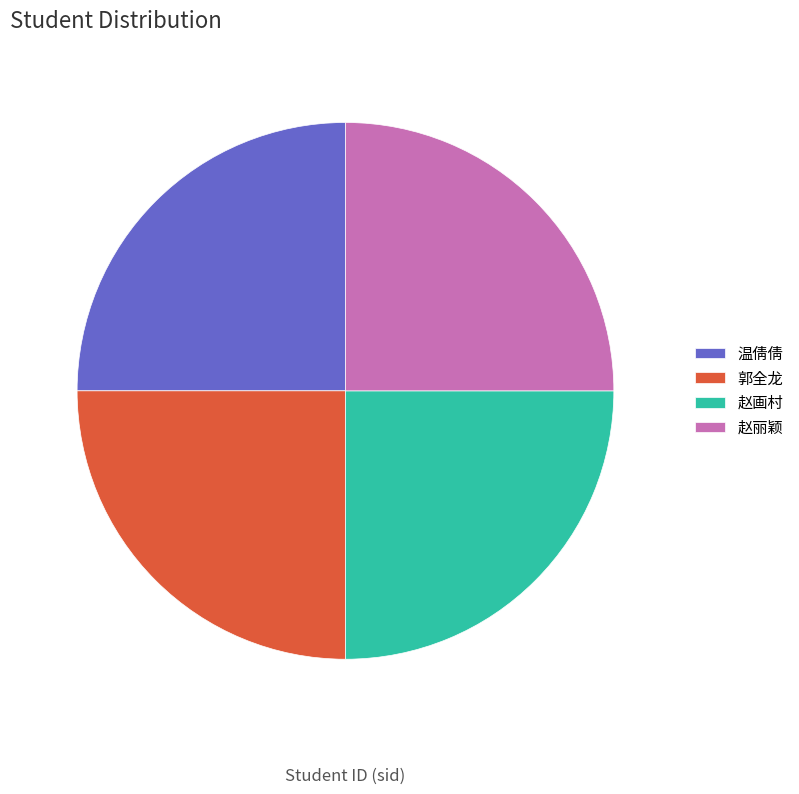

Combined, what portion of the pie is 赵丽颖 and 赵画村?

50.0%